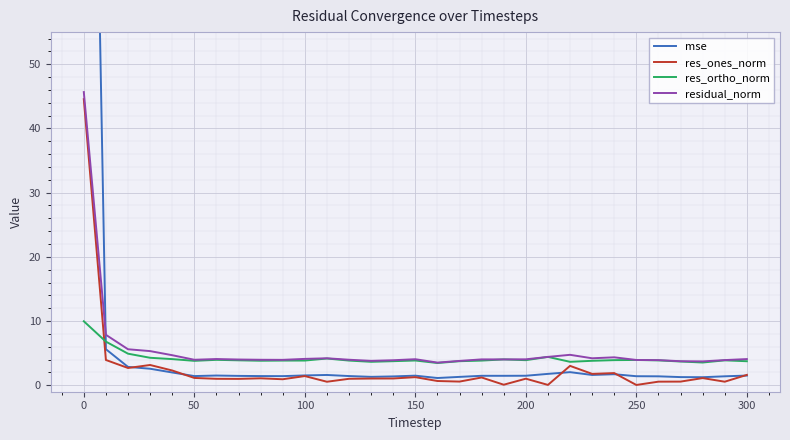

What is the highest value of the res_ortho_norm series?

10.0